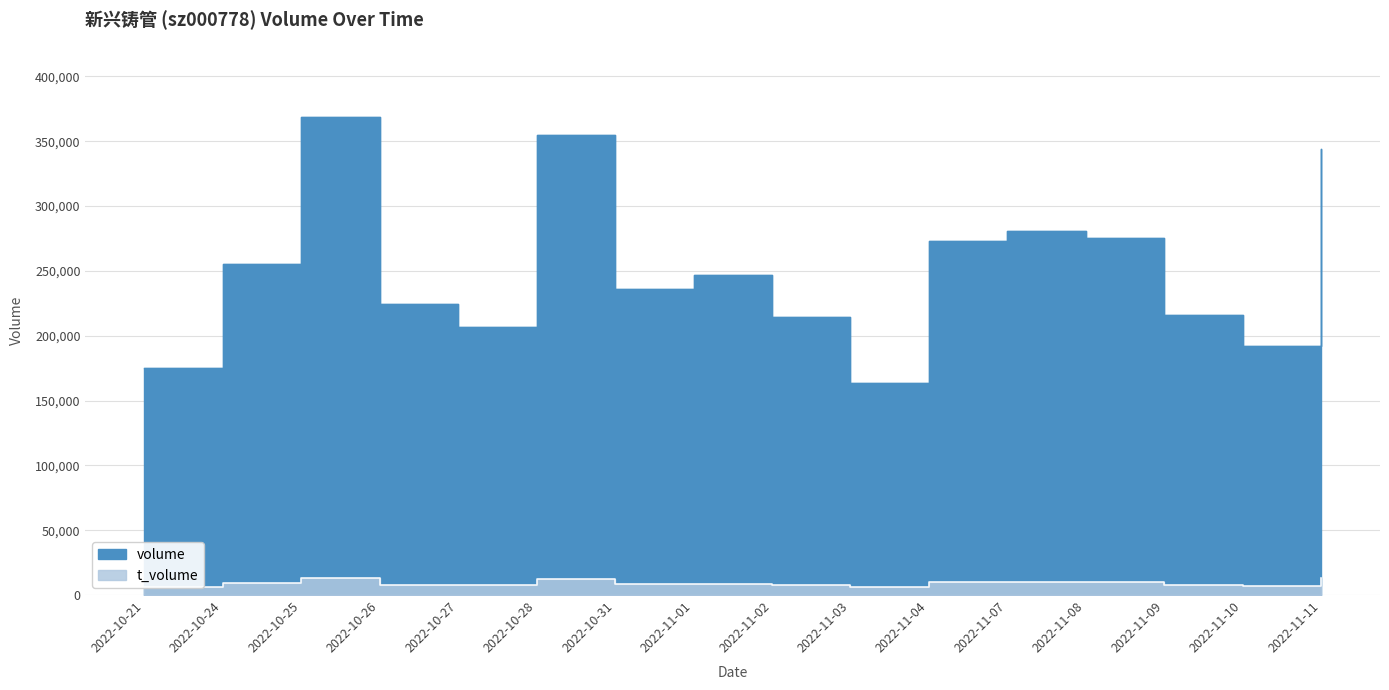

At which label does volume reach its minimum?

2022-11-03